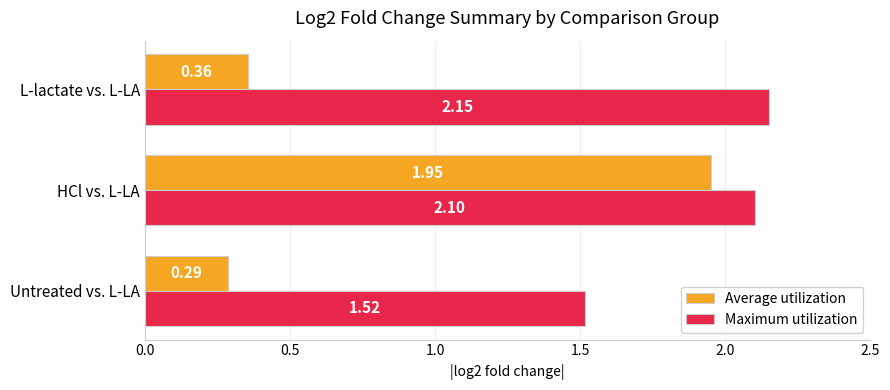

What is the difference between the Average utilization values at L-lactate vs. L-LA and HCl vs. L-LA?

1.6